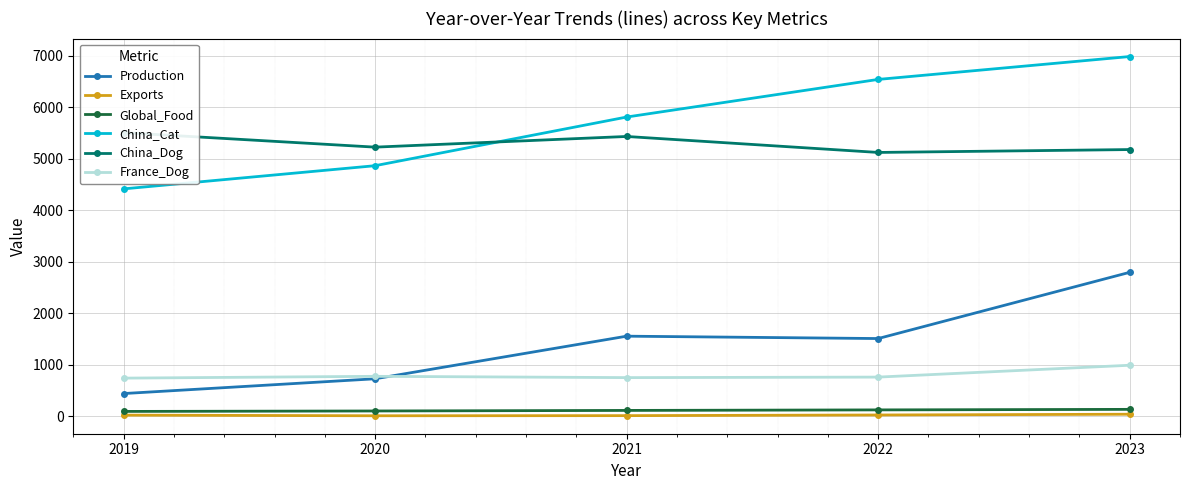

How many lines are shown in the chart?

6